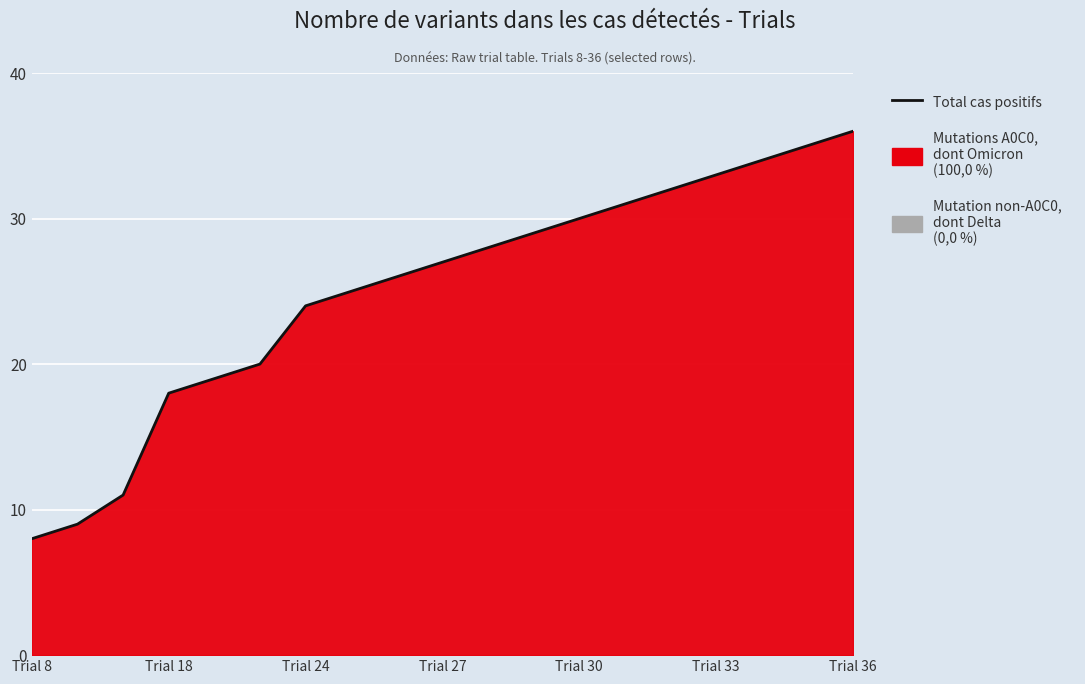

What is the value of the 5th point from the left?

19